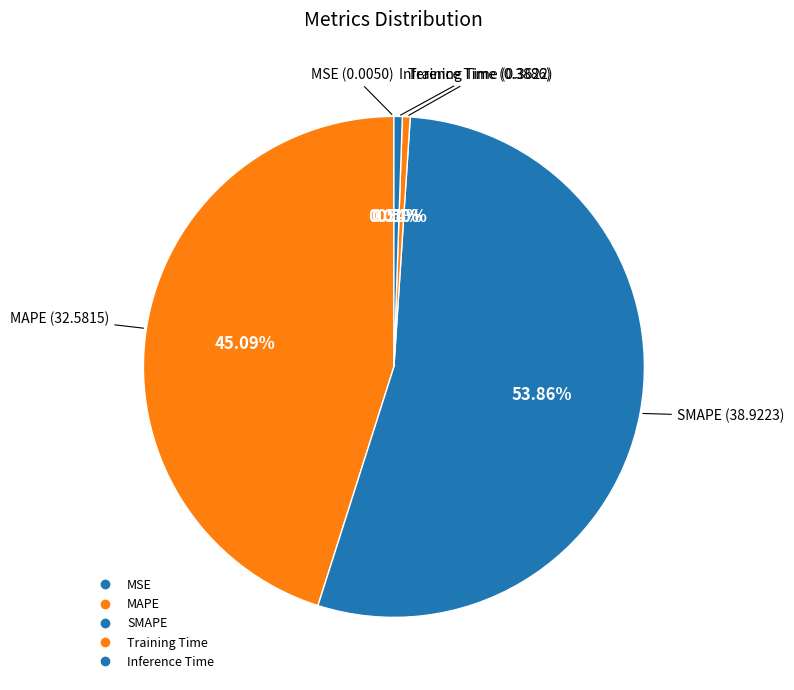

What is the total percentage of Training Time and MAPE?

45.6%